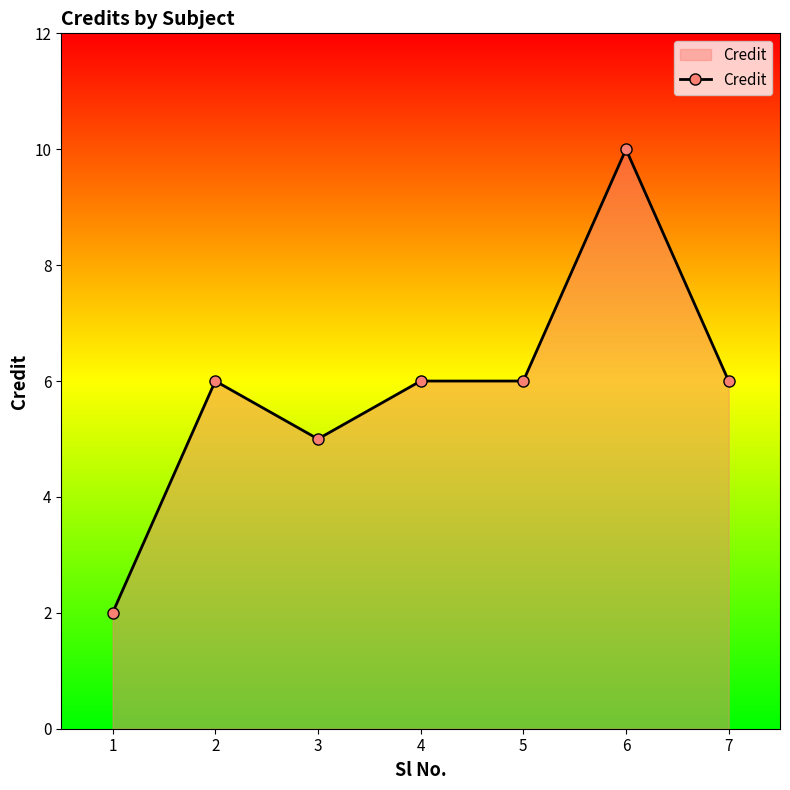

What is the difference between the maximum and minimum values?

8